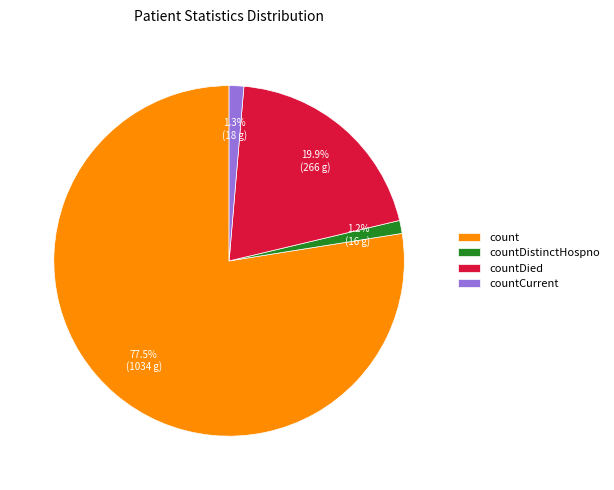

Approximately how many times larger is the value at countDied compared to count?

0.3